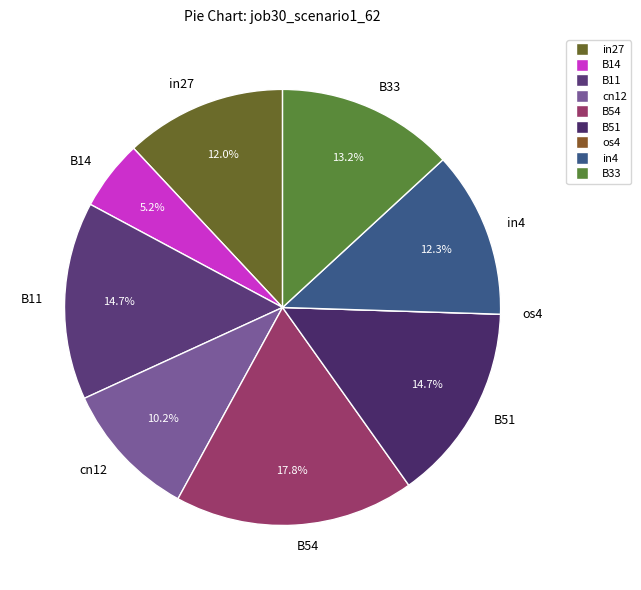

True or false: in4 accounts for 12% of the total.

True